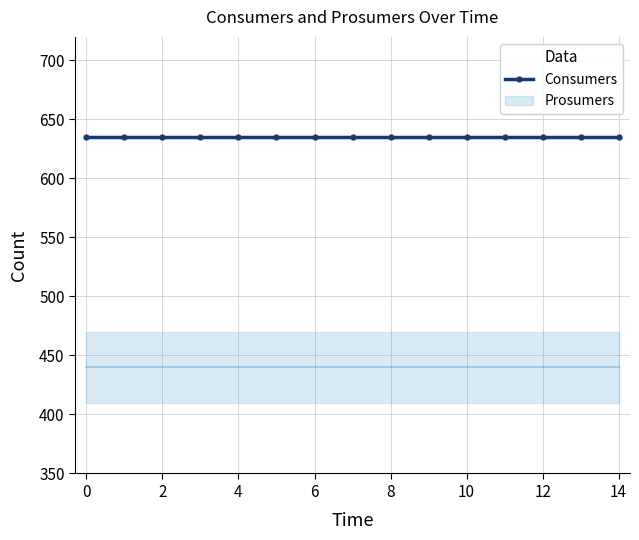

The Consumers series shows 901 at 0. True or false?

False